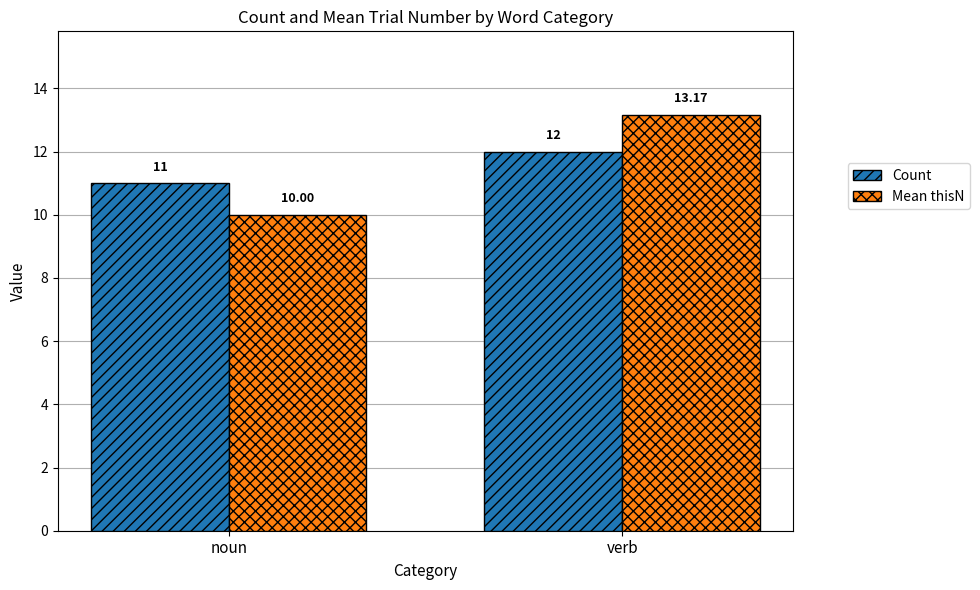

At which label does Mean thisN reach its minimum?

noun